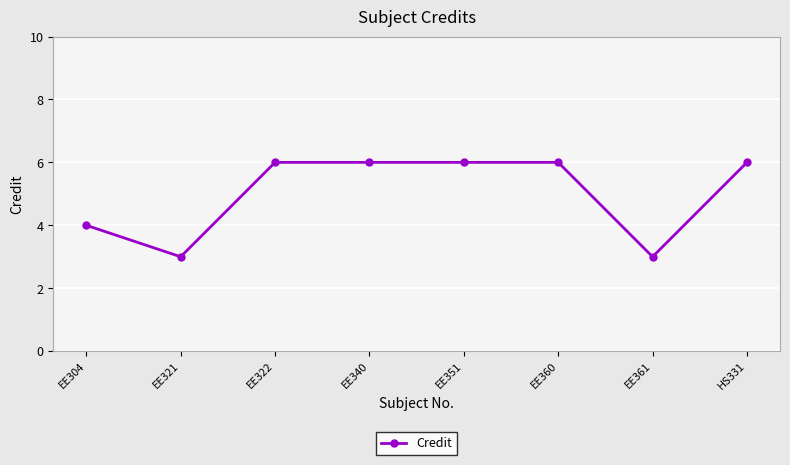

What is the greatest value displayed?

6